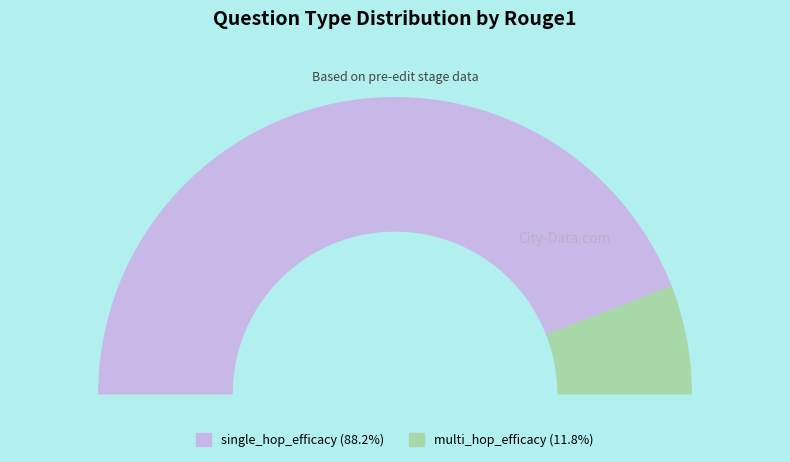

To the nearest percent, what portion does multi_hop_efficacy represent?

12%